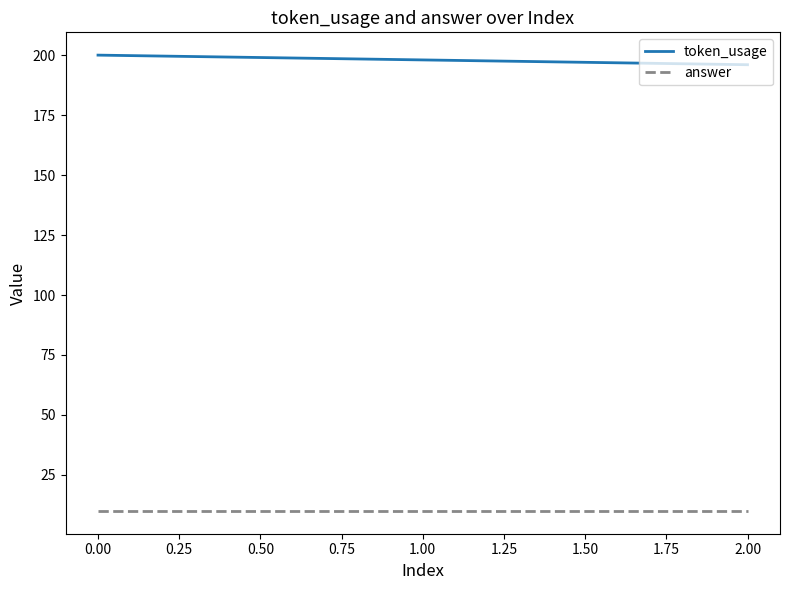

Is it true that token_usage equals 200 at 0.00?

True